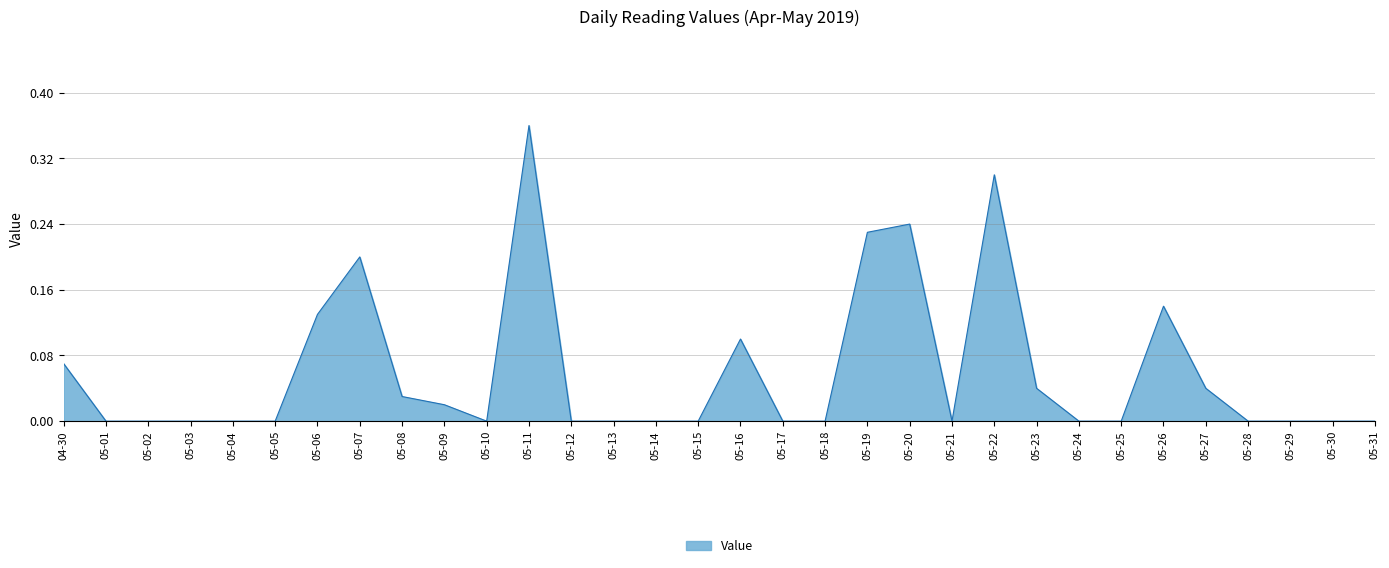

The chart shows a value of 0.1 at 05-14. True or false?

False